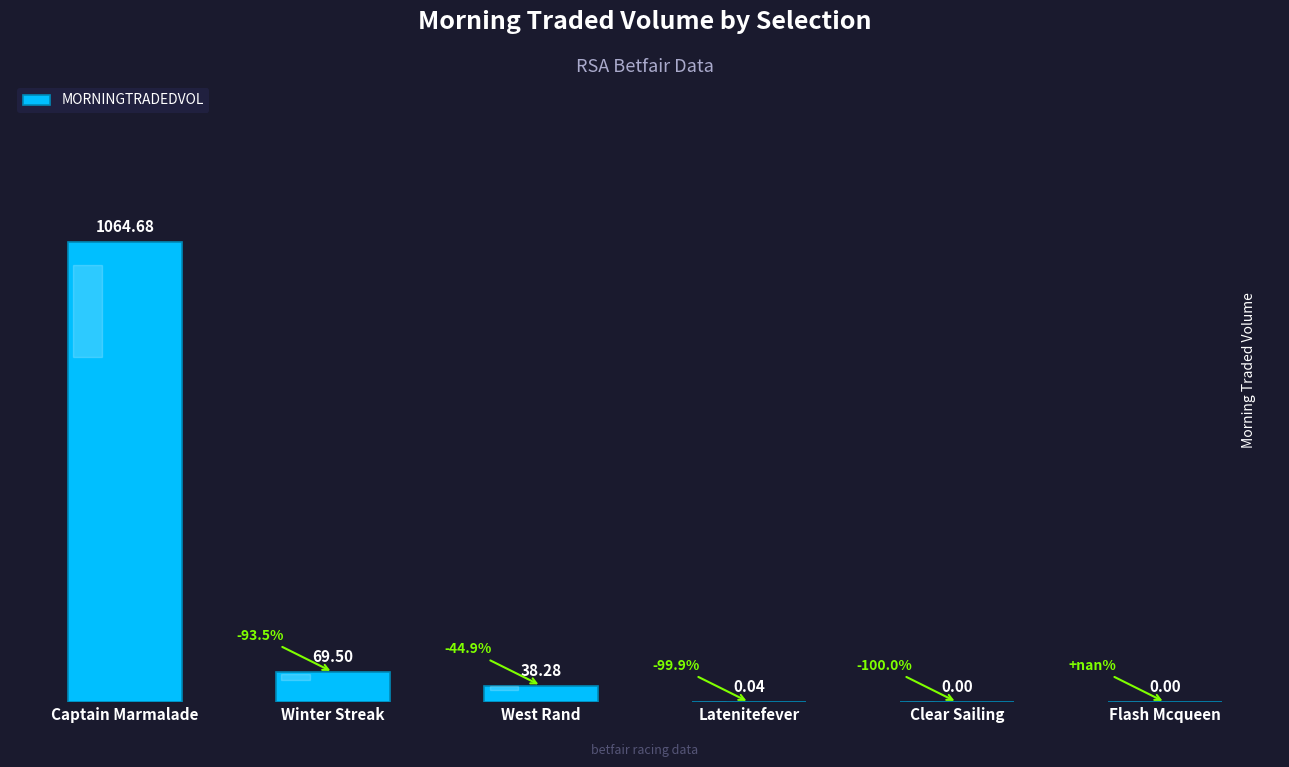

Which category has the highest value across all series?

Captain Marmalade